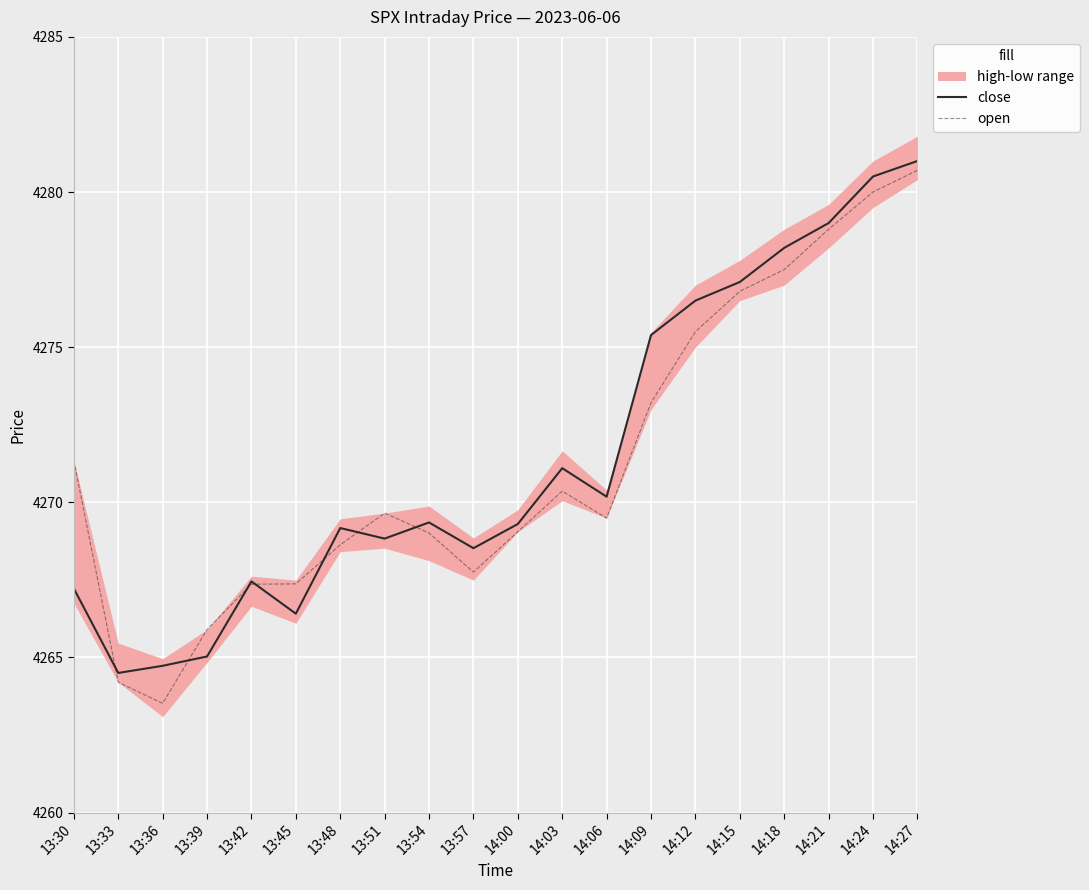

What is the label of the 16th point from the left?

14:15